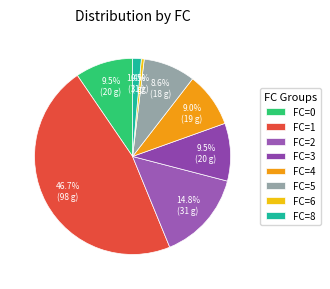

Count the number of slices in the pie.

8